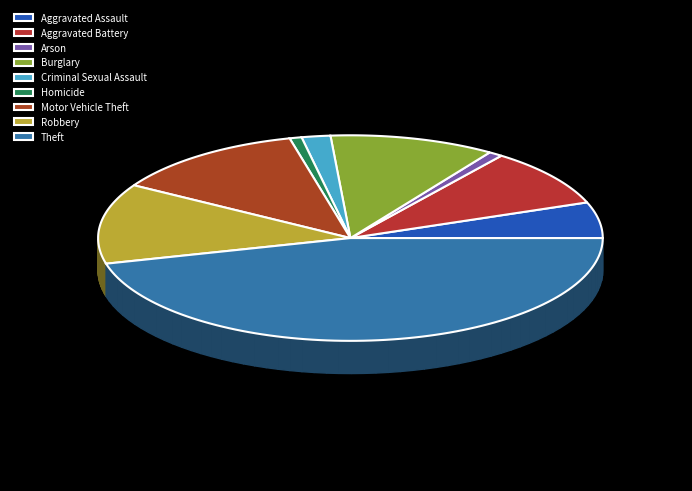

How many slices are in this pie chart?

9